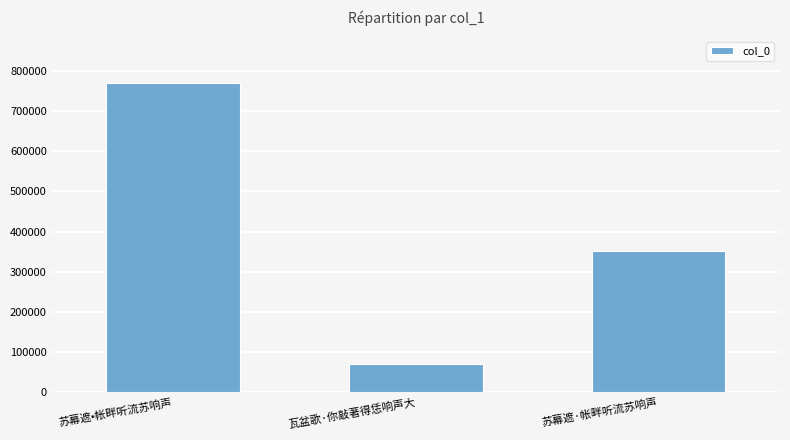

True or false: the data shows 350870 at 苏幕遮·帐畔听流苏响声.

True